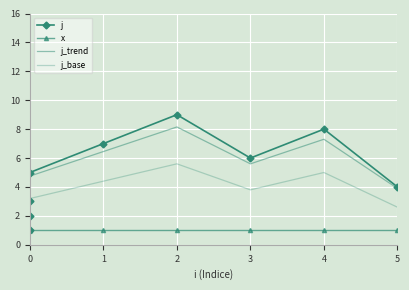

How many lines are shown in the chart?

4